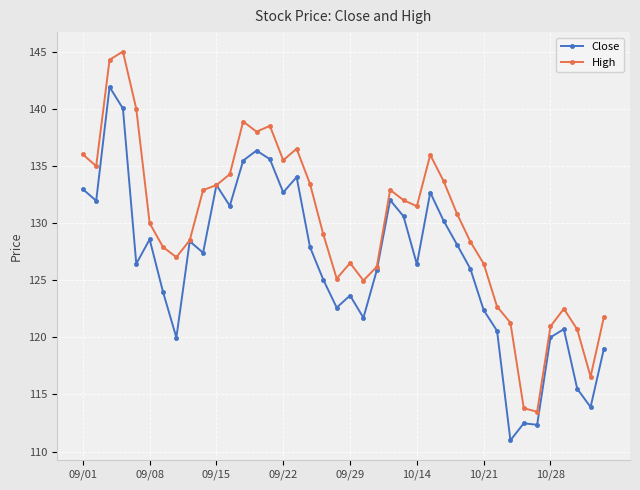

Which series has the largest total across all categories?

High